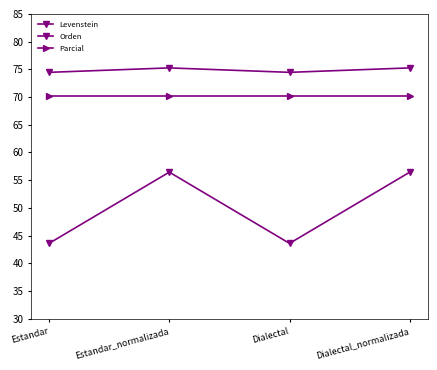

What is the sum of the Parcial values at Estandar_normalizada and Estandar?

140.5